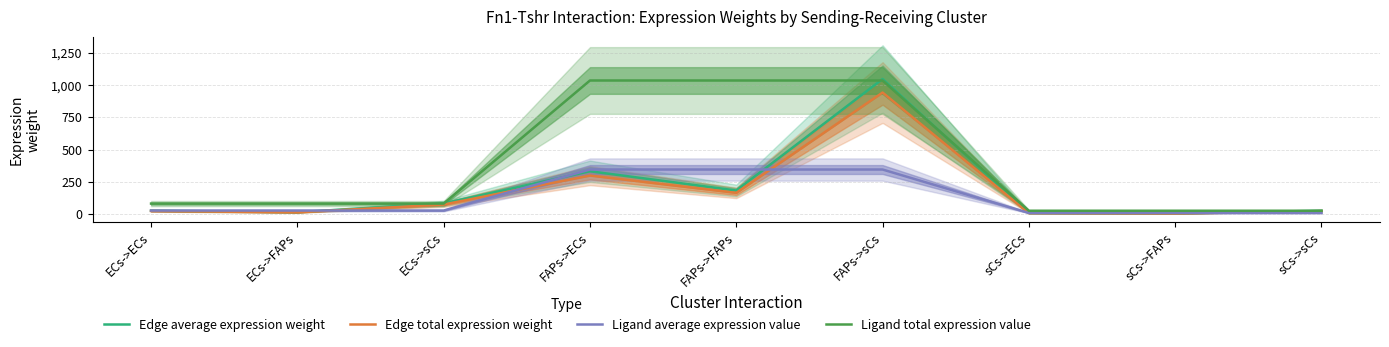

What is the spread (max minus min) of values at sCs->FAPs?

21.3